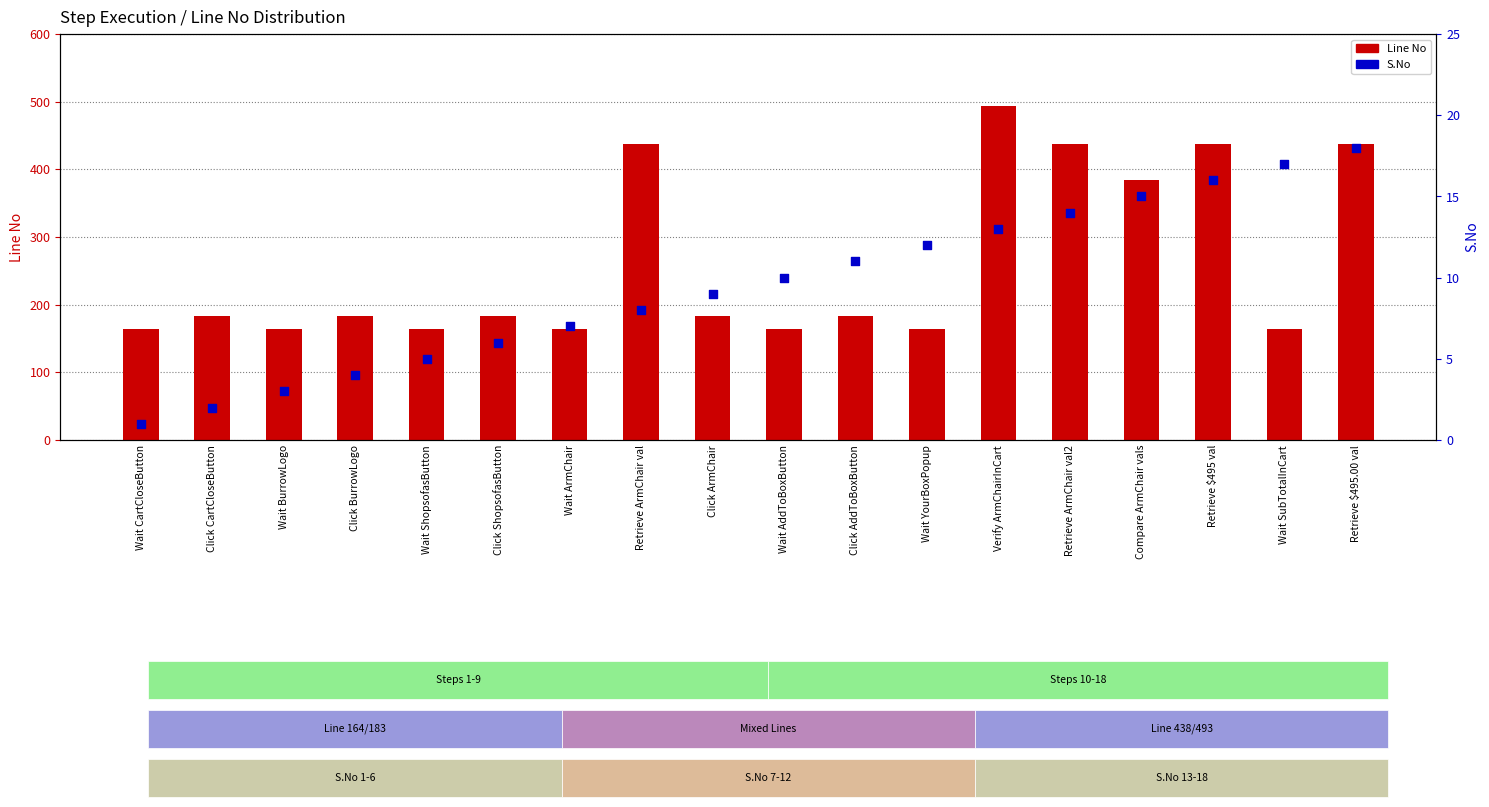

At how many categories does at least one series exceed 129?

18